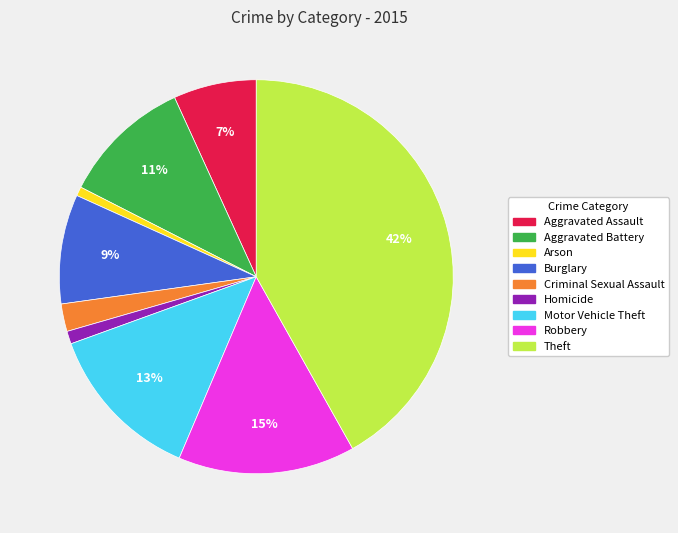

Which has a higher value, Burglary or Theft?

Theft